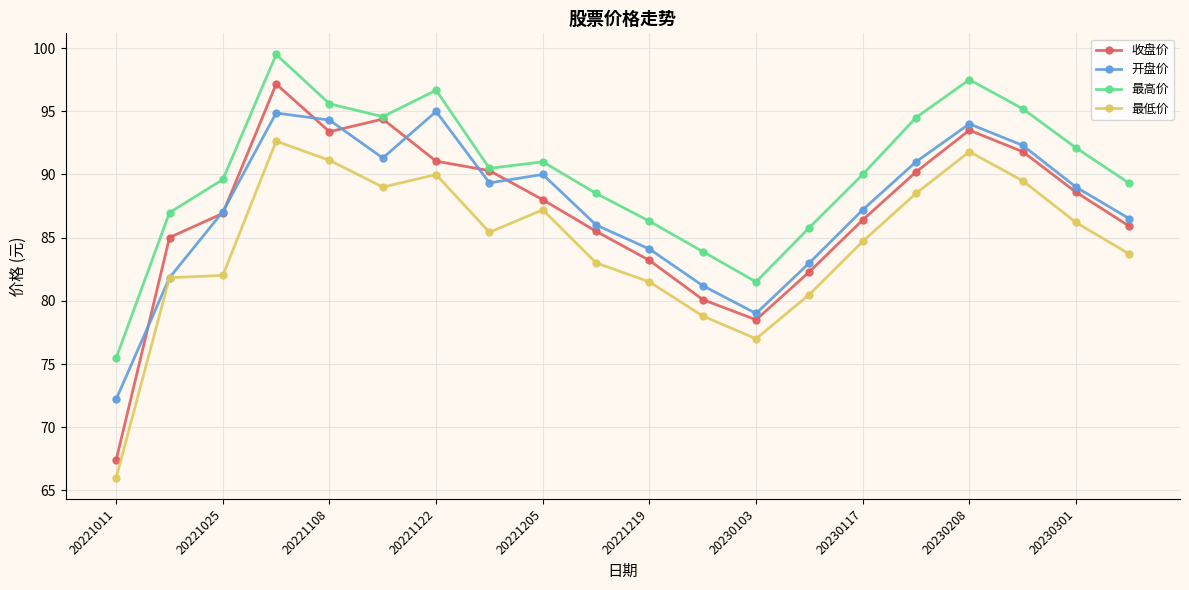

True or false: 开盘价 and 最高价 intersect in this chart.

False